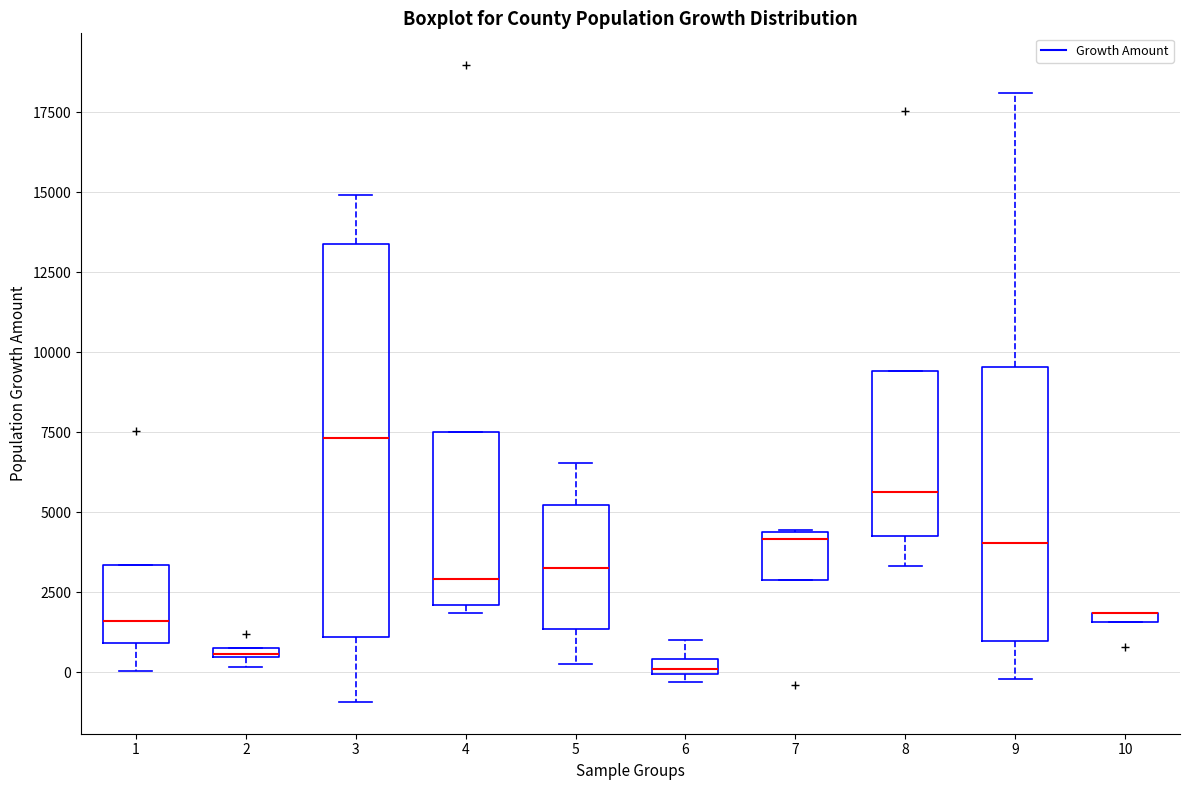

Which box is the tallest, from its lower edge to its upper edge?

3